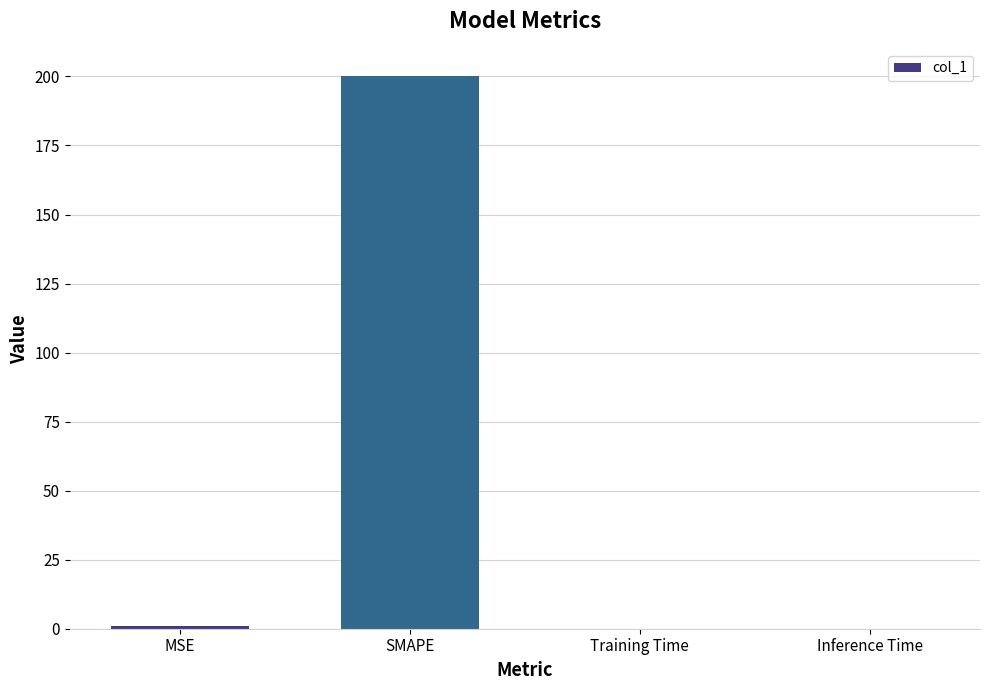

What is the maximum value shown in the chart?

200.0